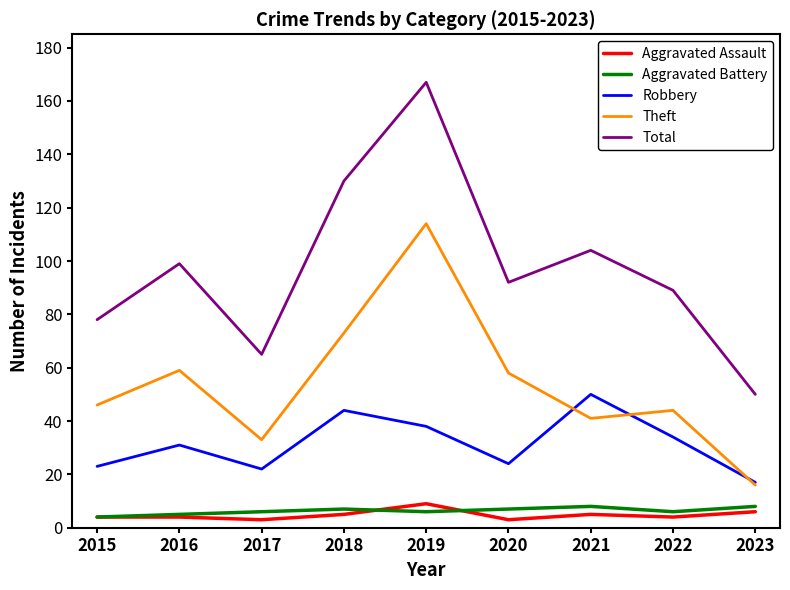

Where is the first local maximum for Theft?

2016